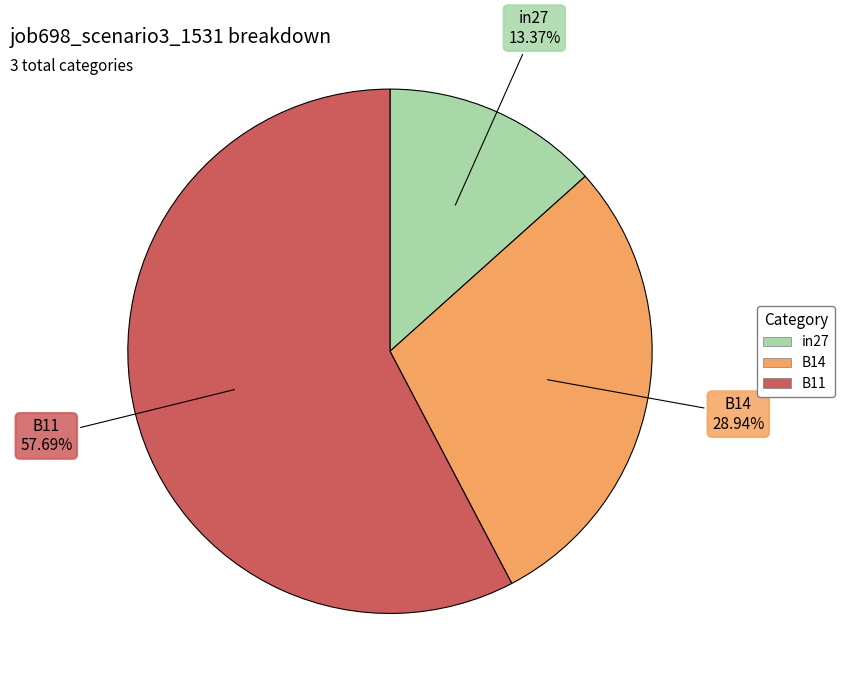

Is there a majority slice in this chart?

Yes